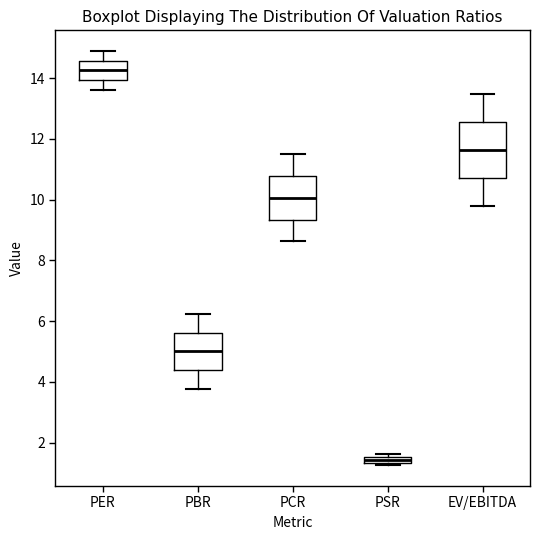

Comparing the boxes themselves (not the whiskers), which one is the tallest?

EV/EBITDA